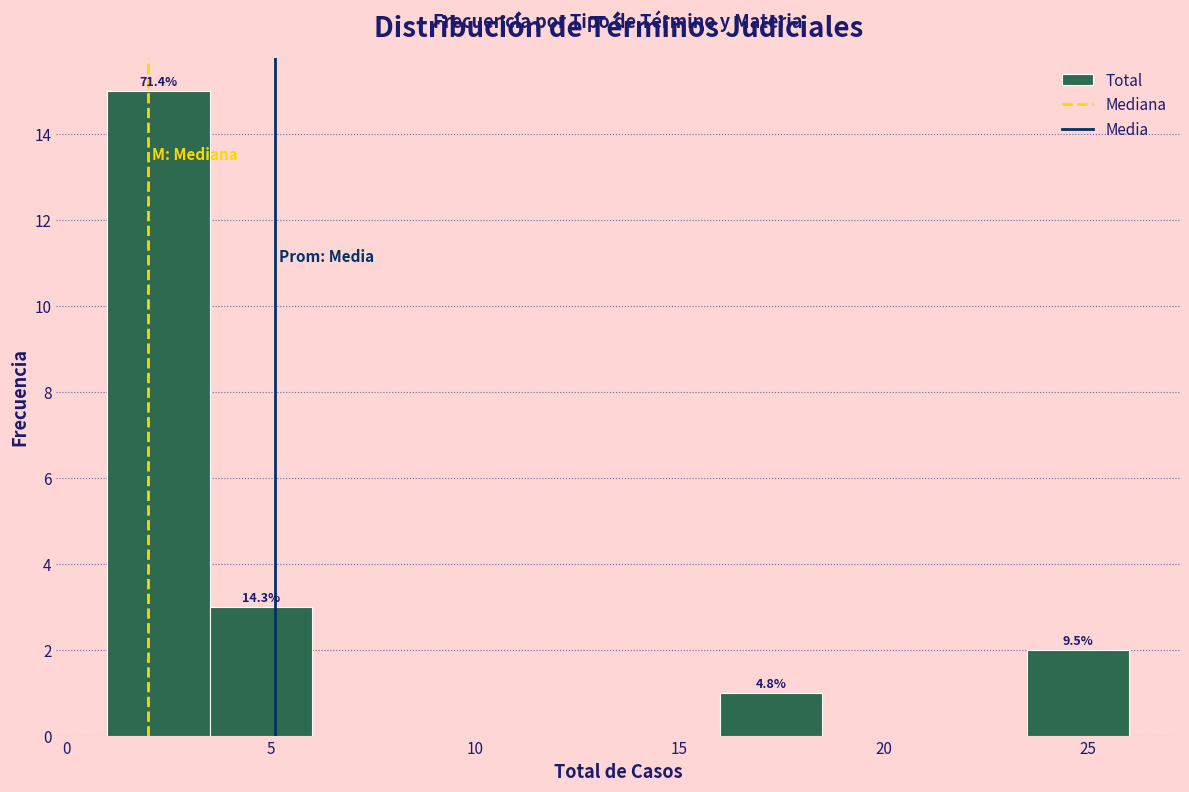

Which range on the x-axis has the tallest bar?

1.0 to 3.5